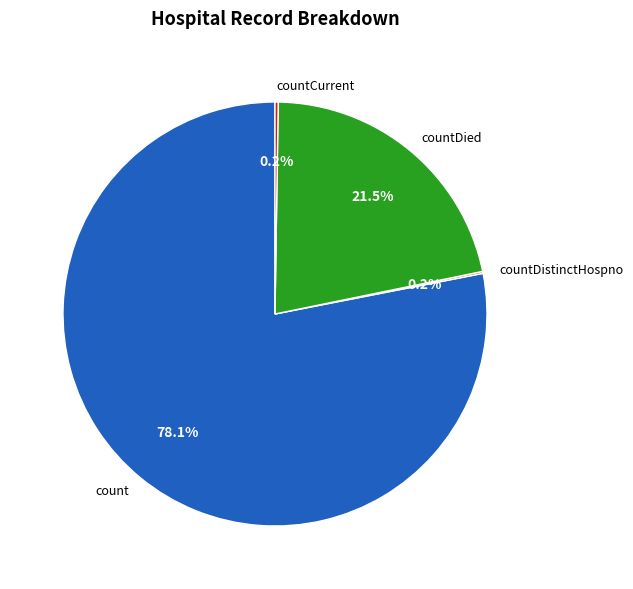

Which category has the biggest portion of the pie?

count